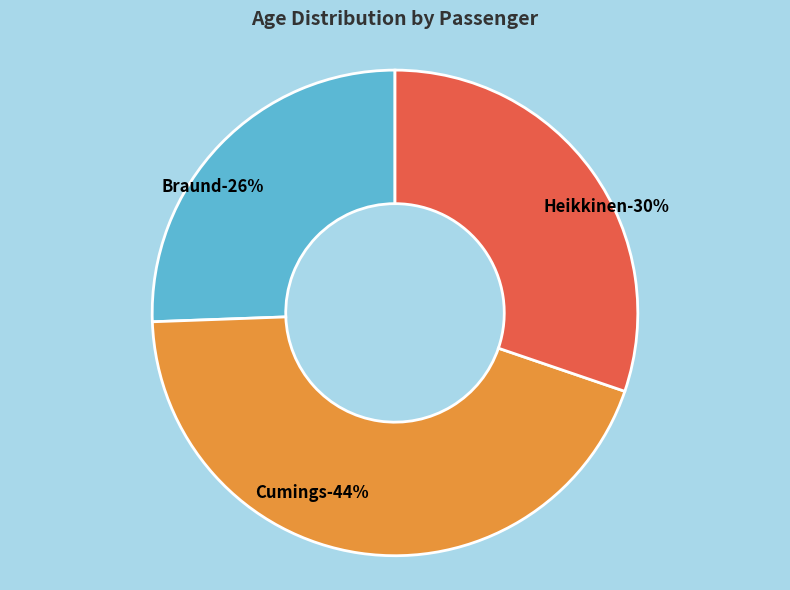

Is it true that Heikkinen is 30% of the pie?

True